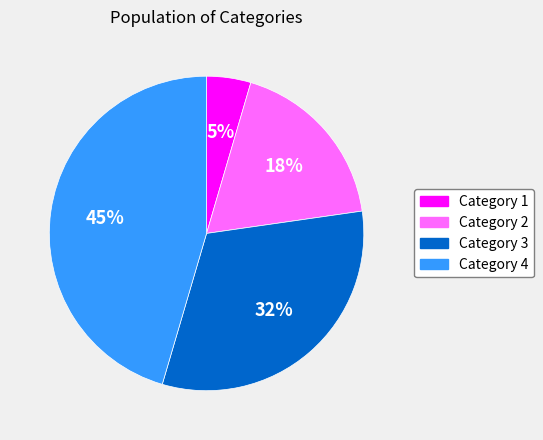

Is it true that Category 1 is 17% of the pie?

False